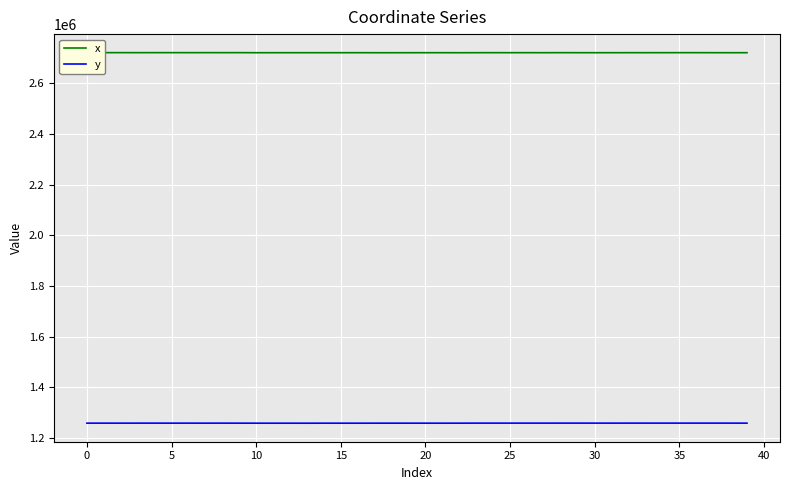

What is the difference between the maximum and second lowest values in the y series?

288.1